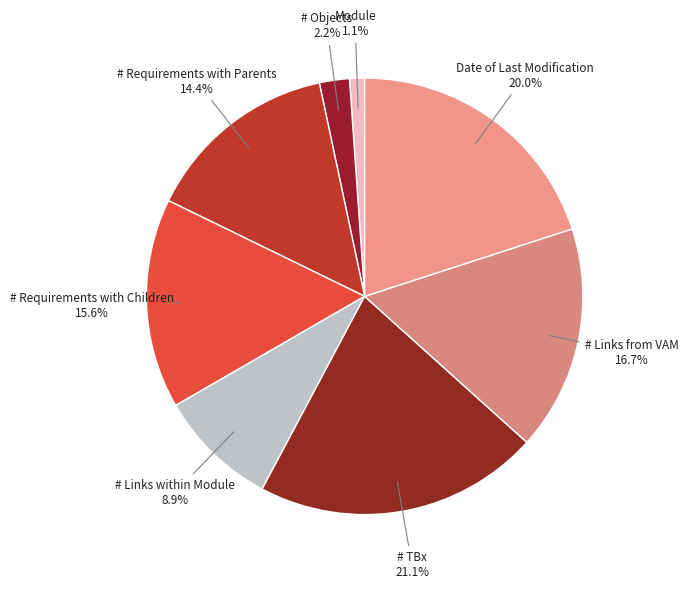

What is the largest slice in the pie chart?

# TBx